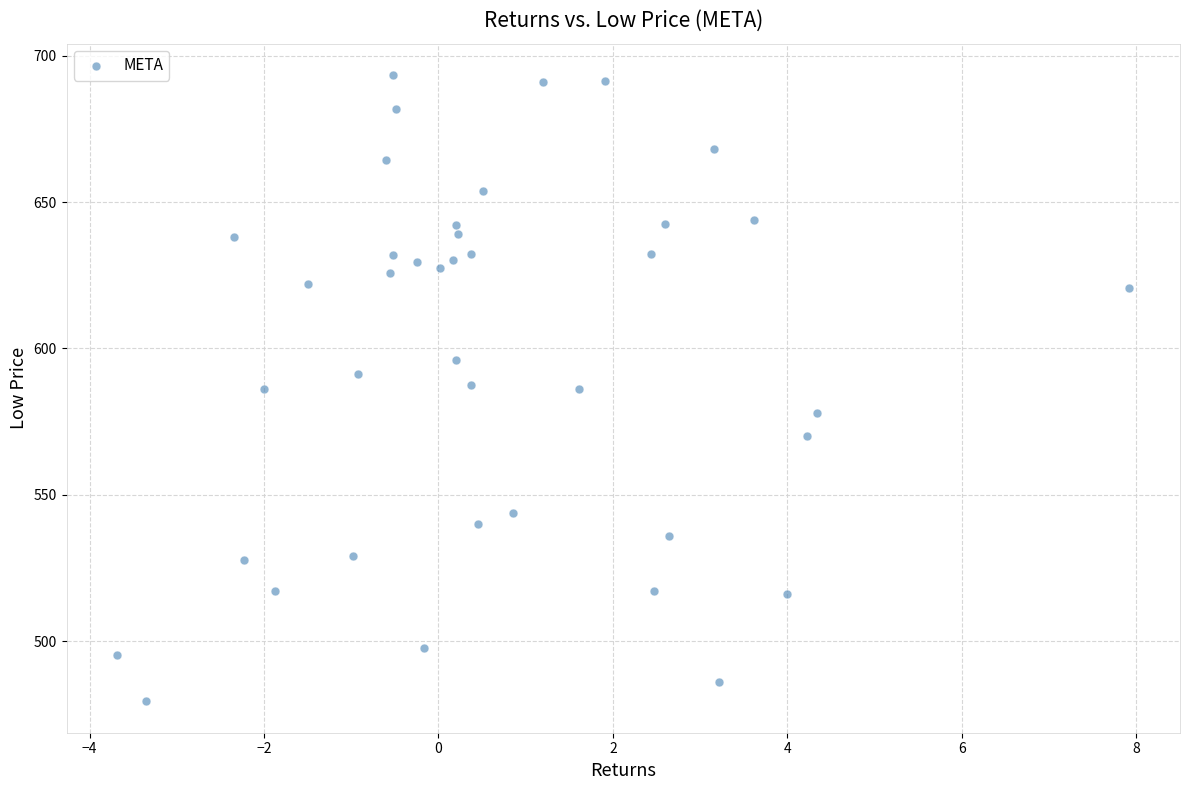

What is the range of X values (max minus min)?

11.6